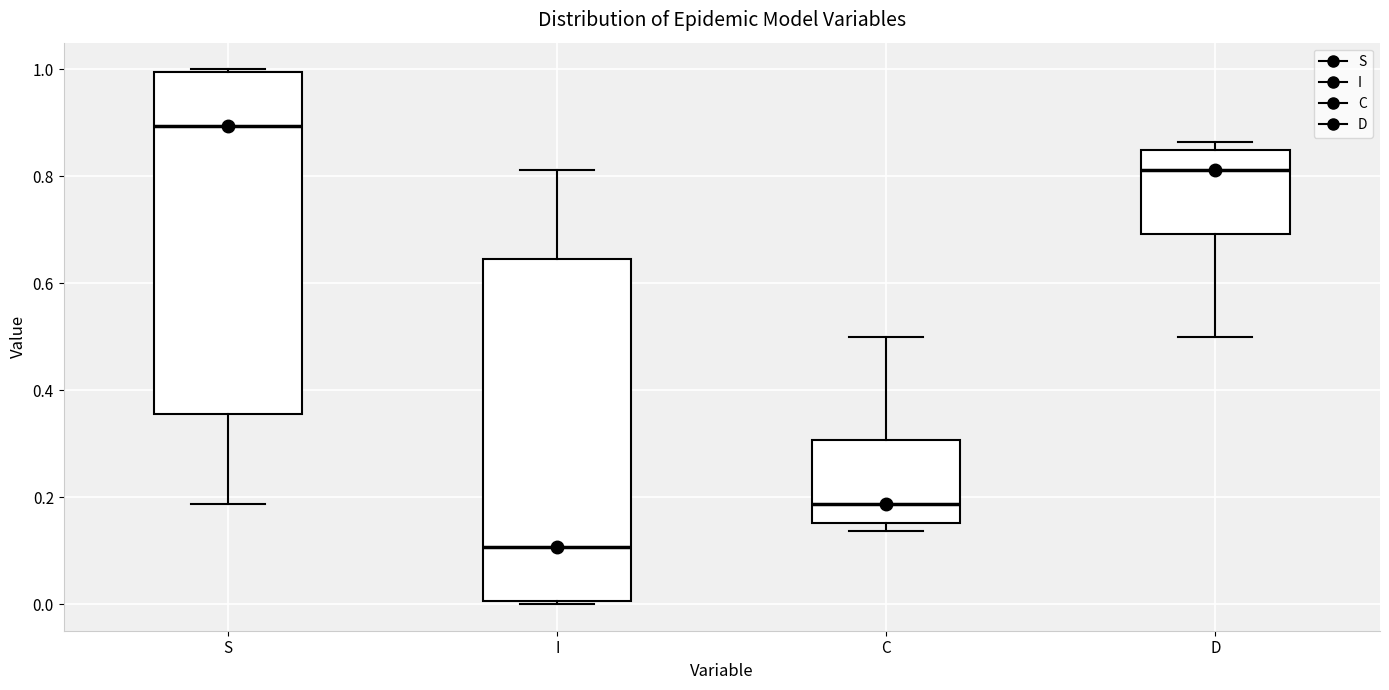

Which box's median line is the highest?

S